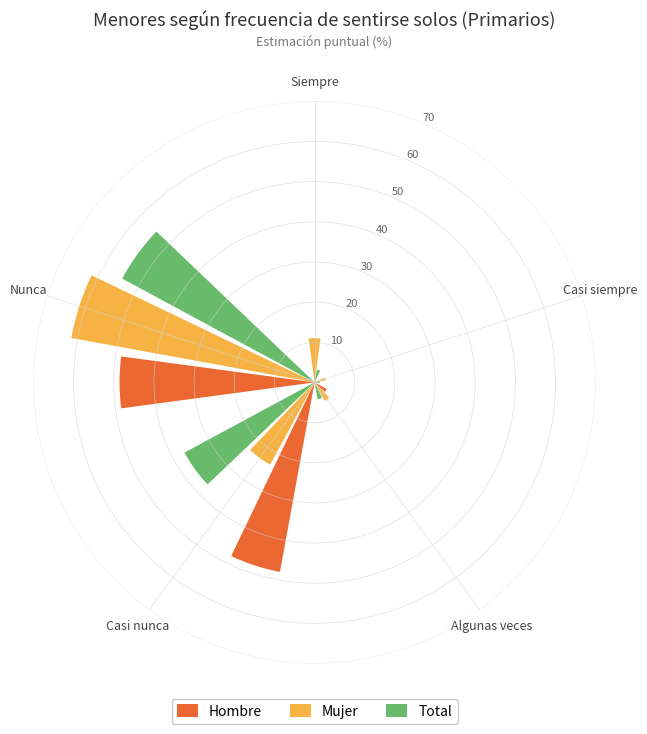

What position from the left is Casi nunca?

4